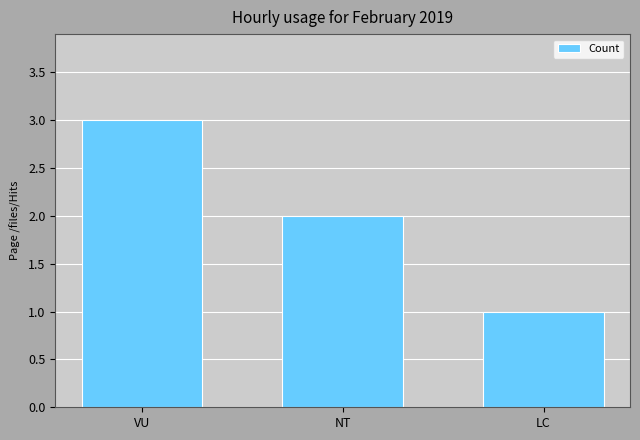

The chart shows a value of 3 at VU. True or false?

True